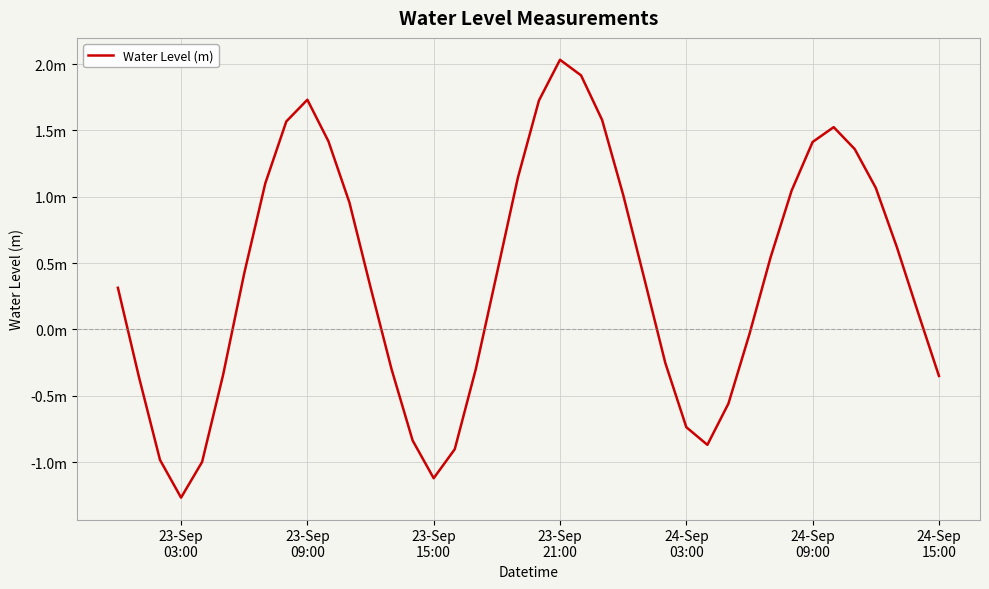

Is this an area chart (filled region under the line)?

No